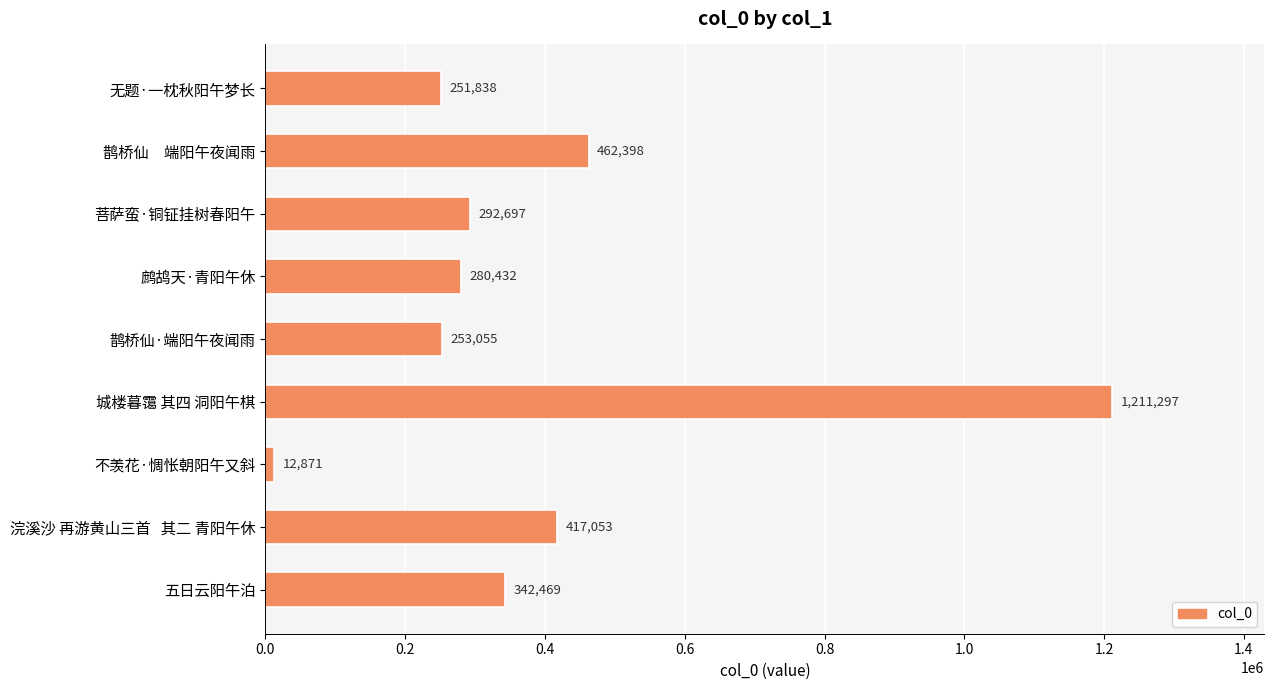

What is the difference between the second highest and second lowest values?

210560